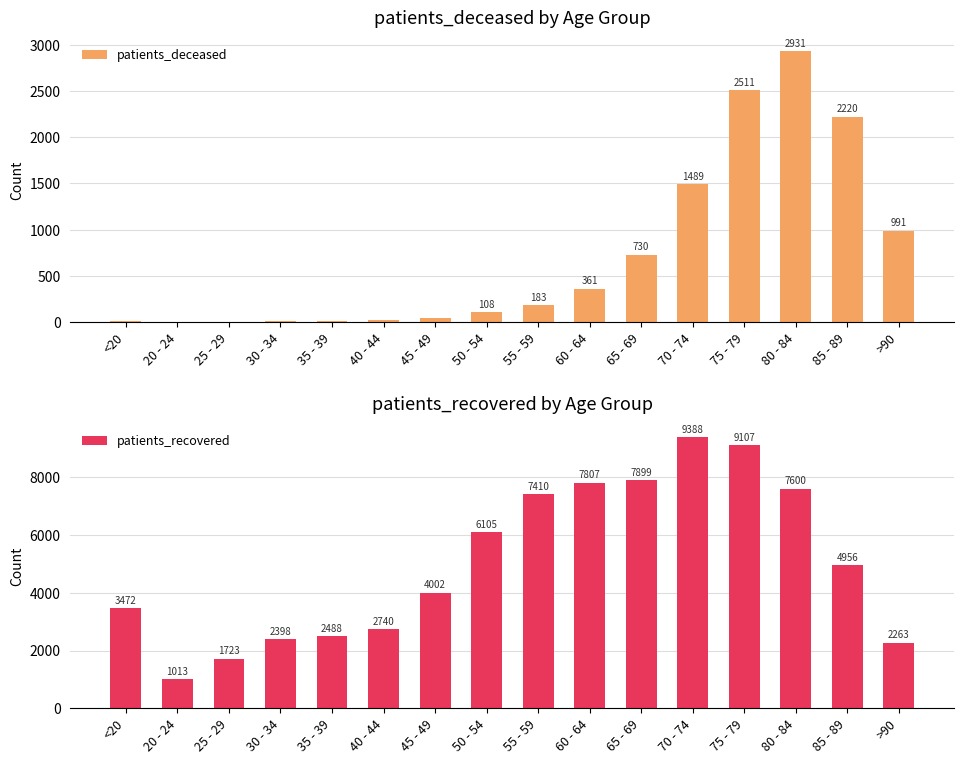

What is the difference between the highest and lowest values at 25 - 29?

1720